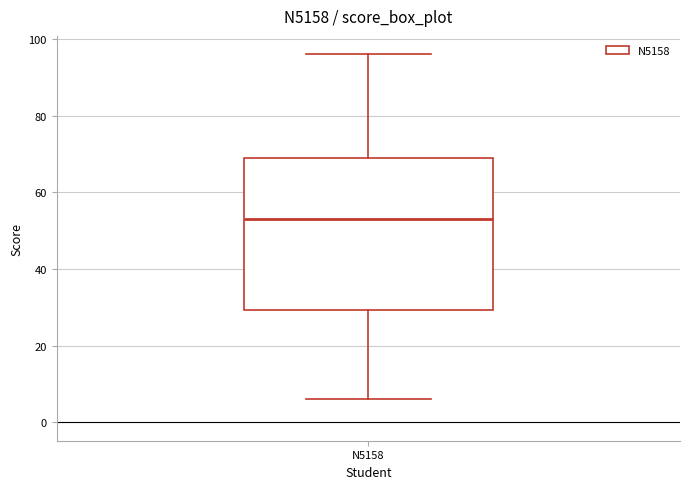

Read this box plot against the y-axis: the position of the median line, the range covered by the box, and the ends of both whiskers. The values are not printed on the chart, so give them approximately, as read against the axis.

median 54, box 30 to 70, whiskers 6 to 96